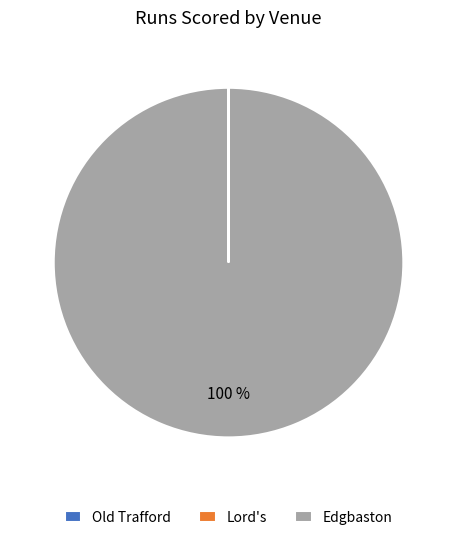

Does Edgbaston represent more than half of the total?

Yes